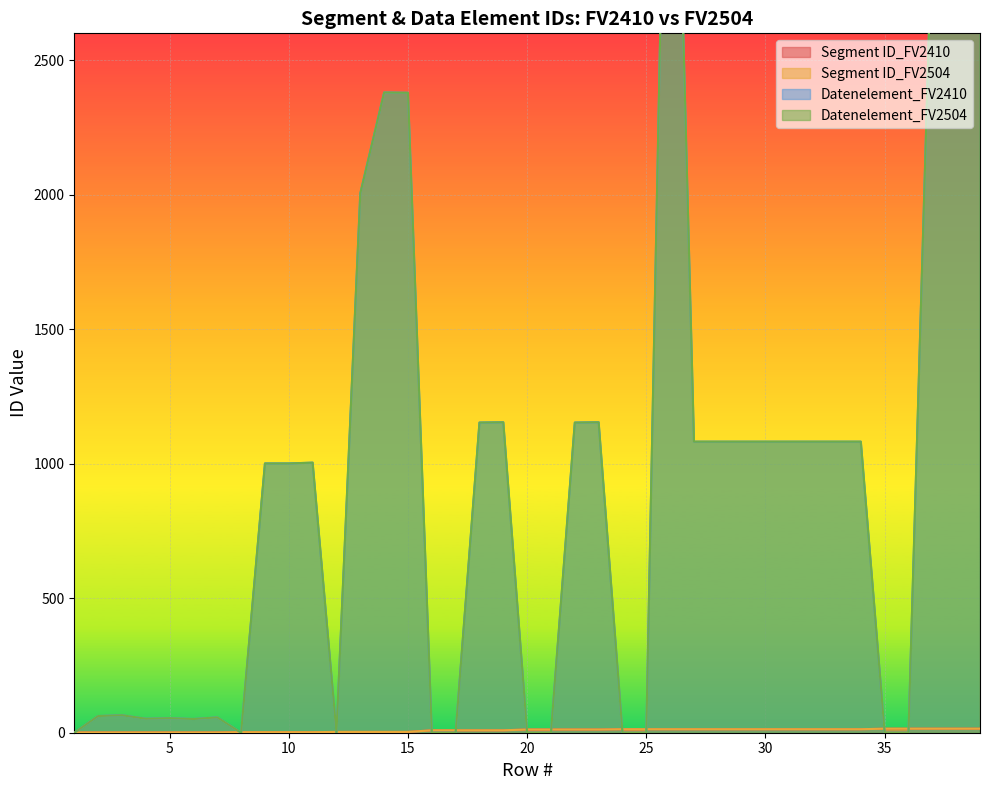

What is the highest value of the Datenelement_FV2504 series?

4465